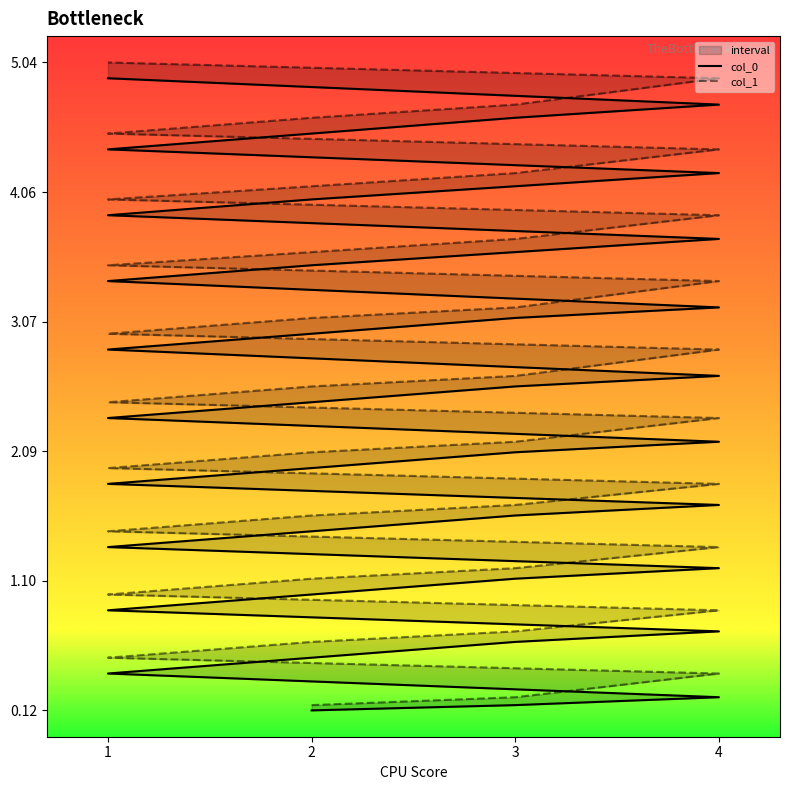

What is the value of the col_1 point at the 9th from the left?

1.1